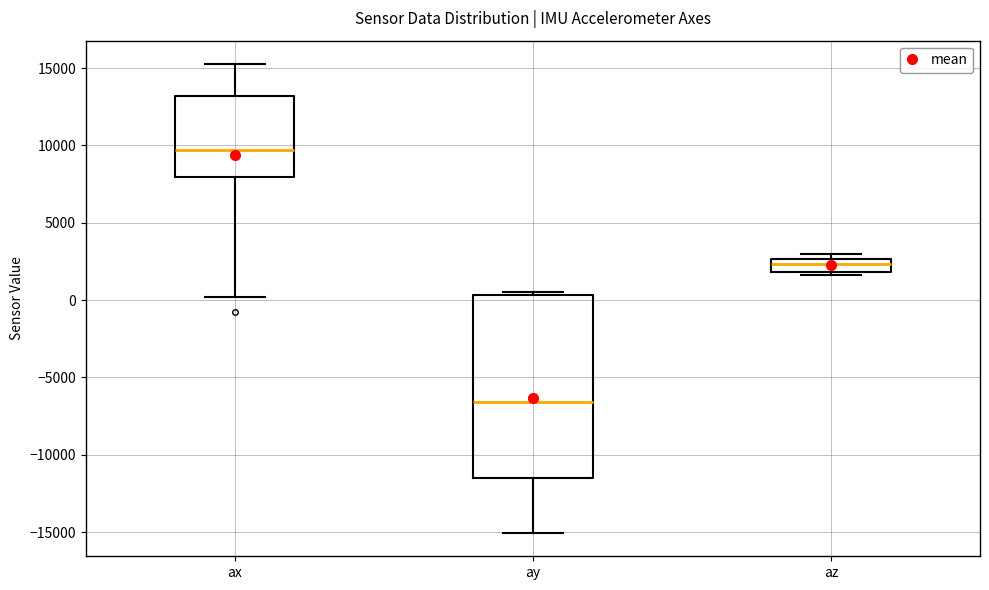

Reading left to right, read every box against the y-axis: the position of its median line, the range the box covers, and the ends of its whiskers. The values are not printed on the chart, so give them approximately, as read against the axis.

ax: median 9500, box 8000 to 13000, whiskers 0 to 15500
ay: median -6500, box -11500 to 500, whiskers -15000 to 500 (just above the box's upper edge)
az: median 2500 (inside the box), box 2000 to 2500, whiskers 1500 to 3000